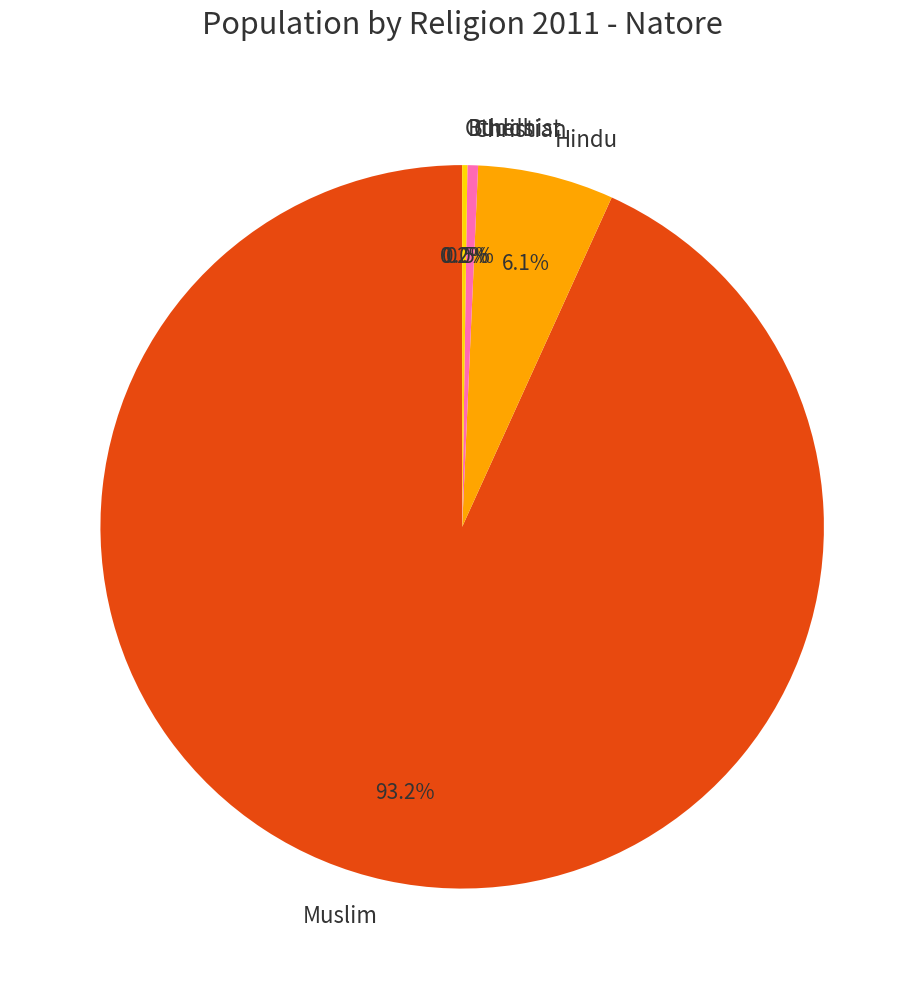

Which category accounts for the majority?

Muslim